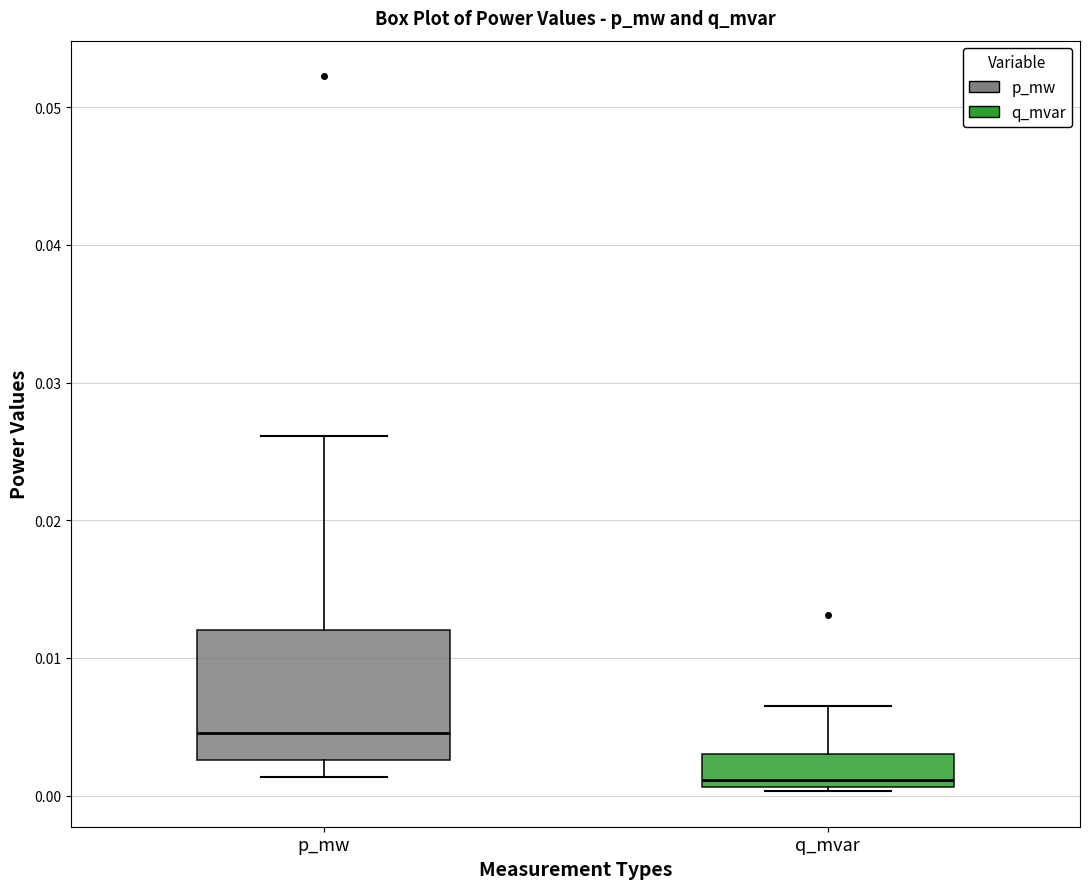

Reading left to right, transcribe this box plot: for each box, give where its median line is, the range the box spans, and where its two whiskers end, as read against the y-axis. The values are not printed on the chart, so give them approximately, as read against the axis.

p_mw: median 0.005, box 0.003 to 0.012, whiskers 0.001 to 0.026
q_mvar: median 0.001 (just above the box's lower edge), box 0.001 to 0.003, whiskers 0.000 to 0.007